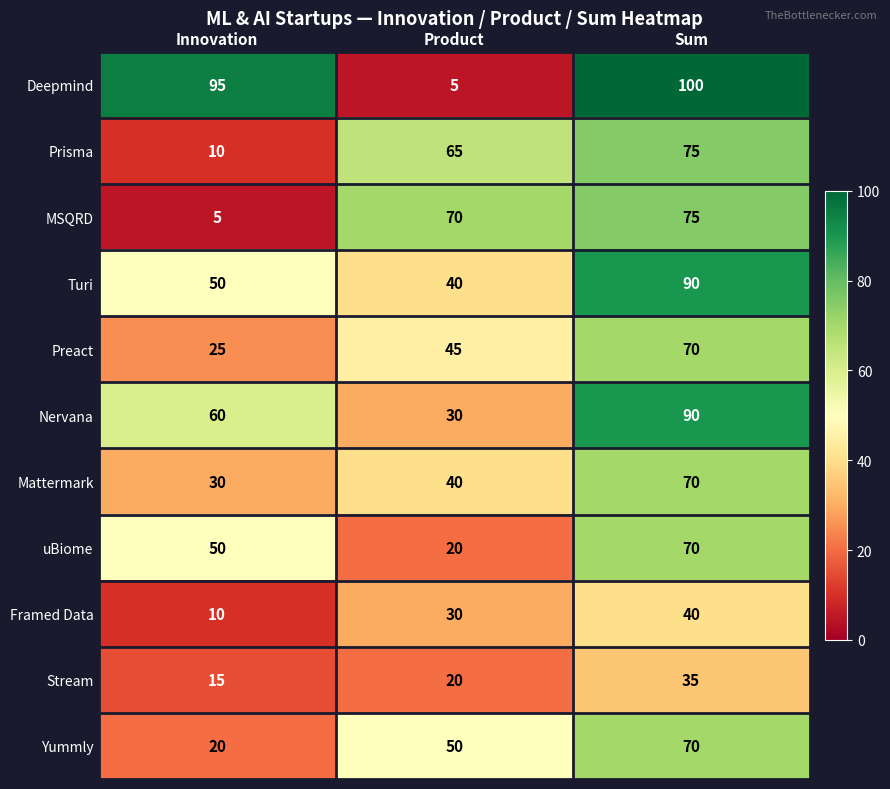

Count the number of categories in the chart.

3